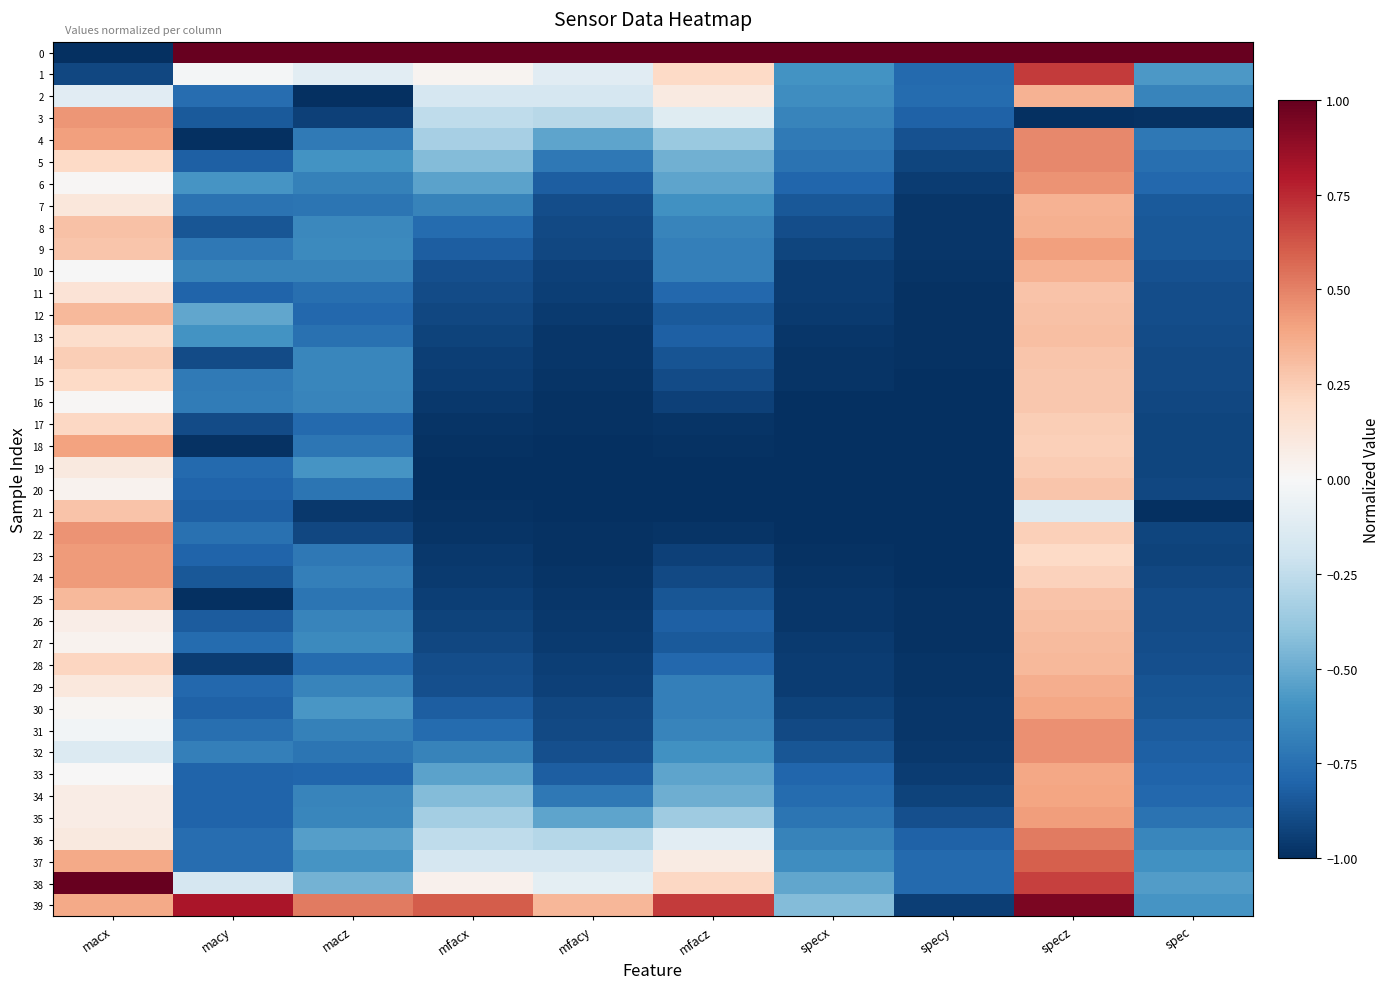

Rank the series by their maximum value, from lowest to highest.

17, 19, 15, 16, 14, 20, 11, 21, 26, 13, 27, 12, 28, 25, 7, 2, 10, 8, 29, 30, 33, 34, 18, 9, 35, 24, 23, 3, 22, 6, 32, 31, 5, 4, 36, 37, 1, 39, 0, 38